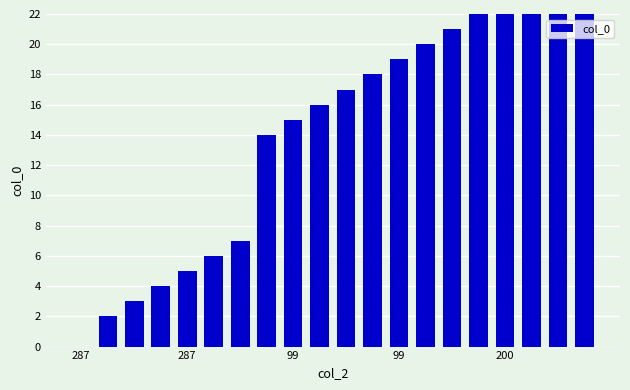

The value at 14 is 21. True or false?

True